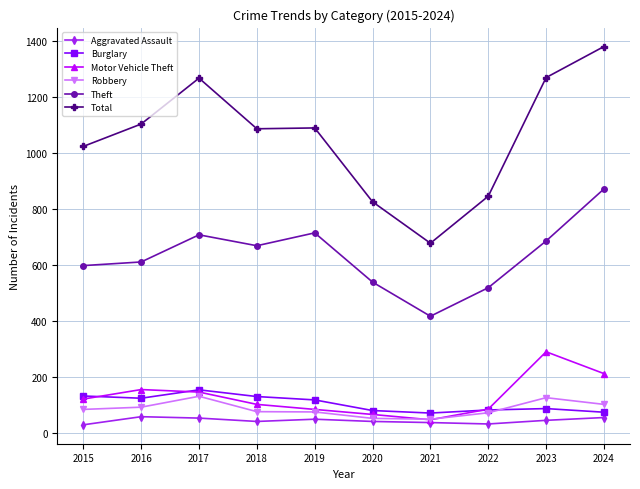

What is the average value of the Total series?

1056